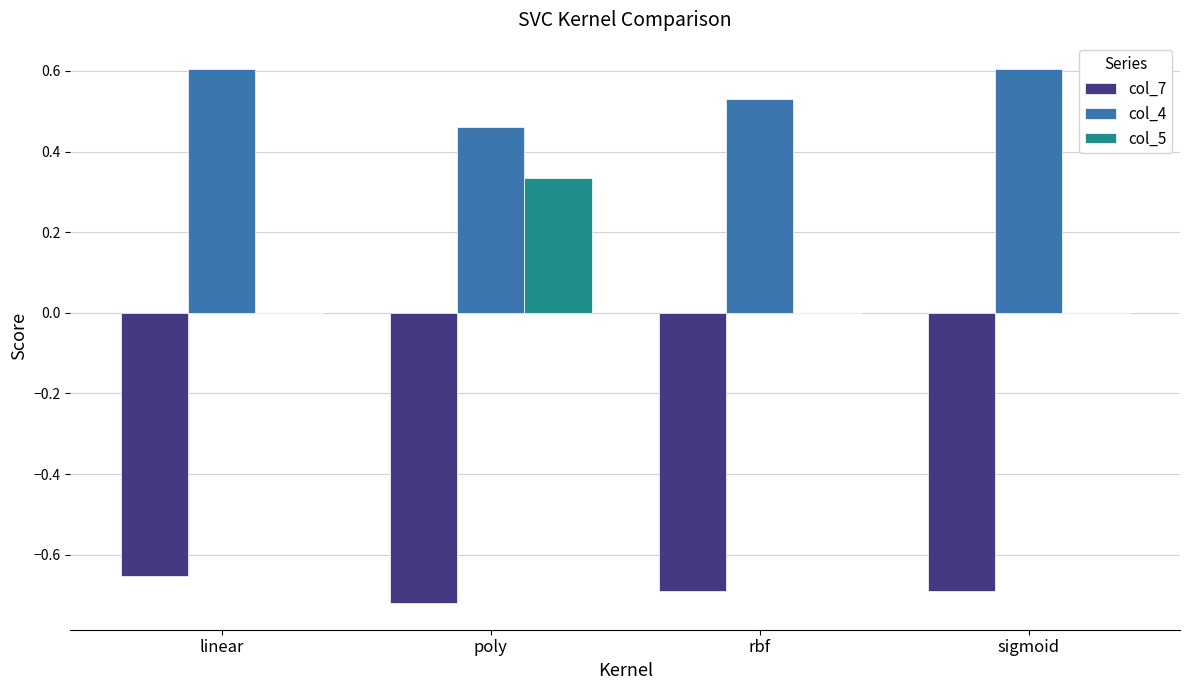

True or false: col_7 has a value of -0.2 at rbf.

False